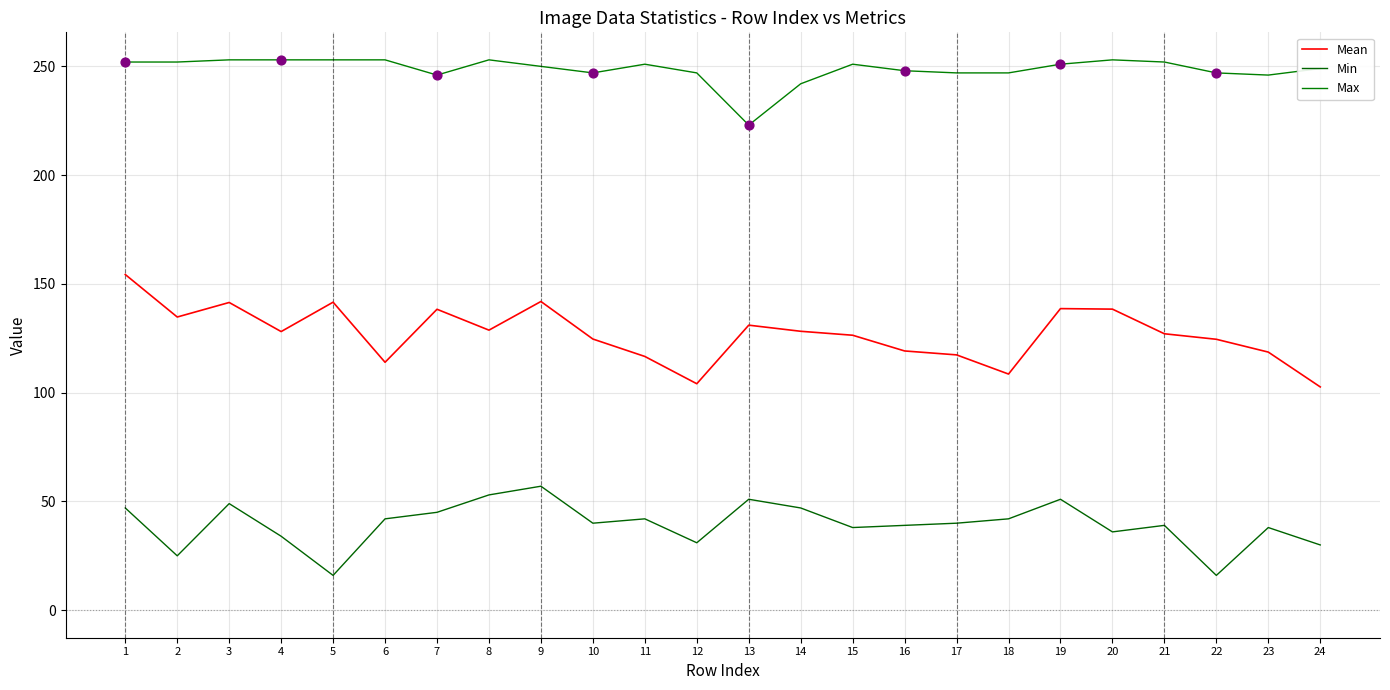

At which category is the sum across all series the highest?

1